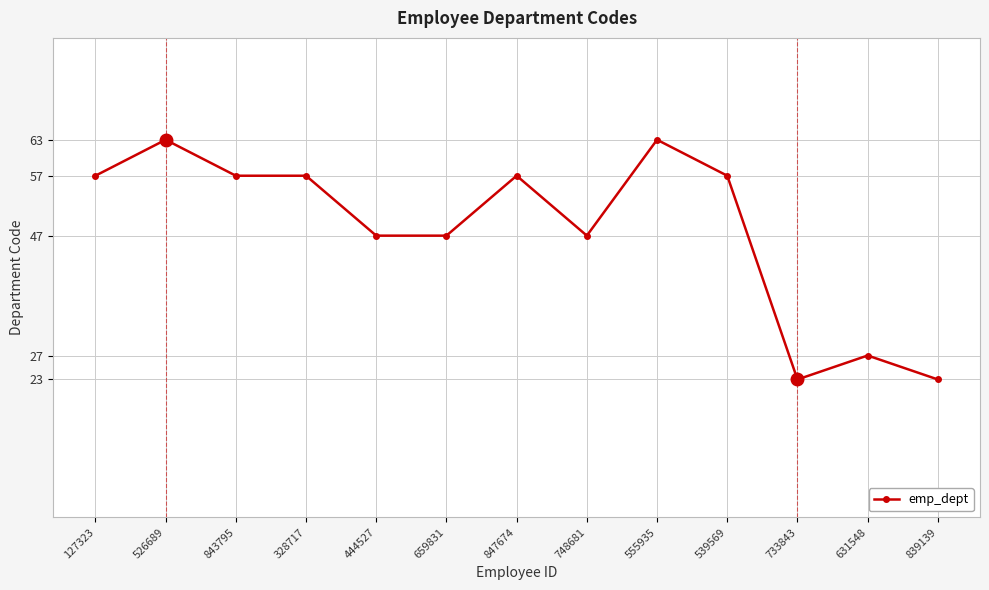

How many categories are shown in the chart?

13